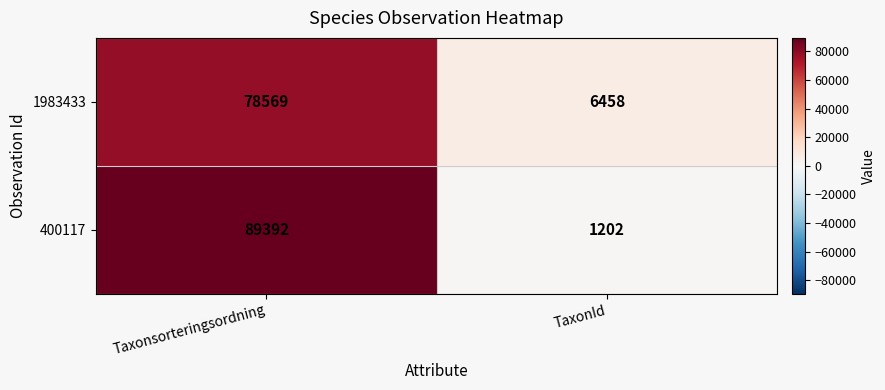

What is the average value of the 400117 series?

45297